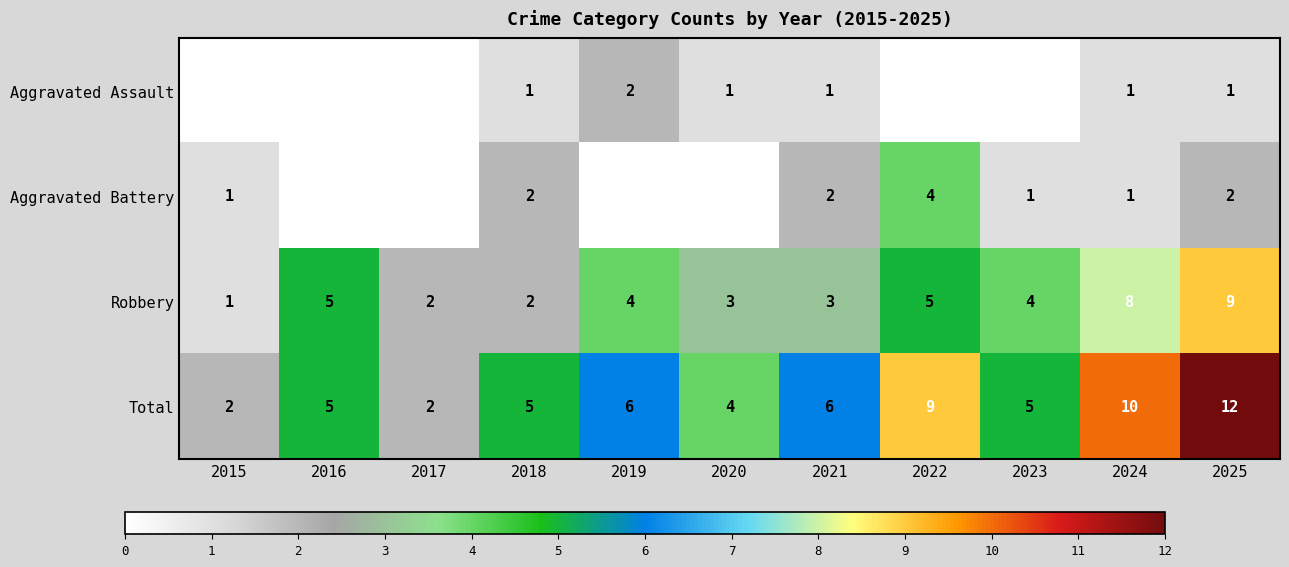

The value of Aggravated Assault at 2018 is 1. True or false?

True